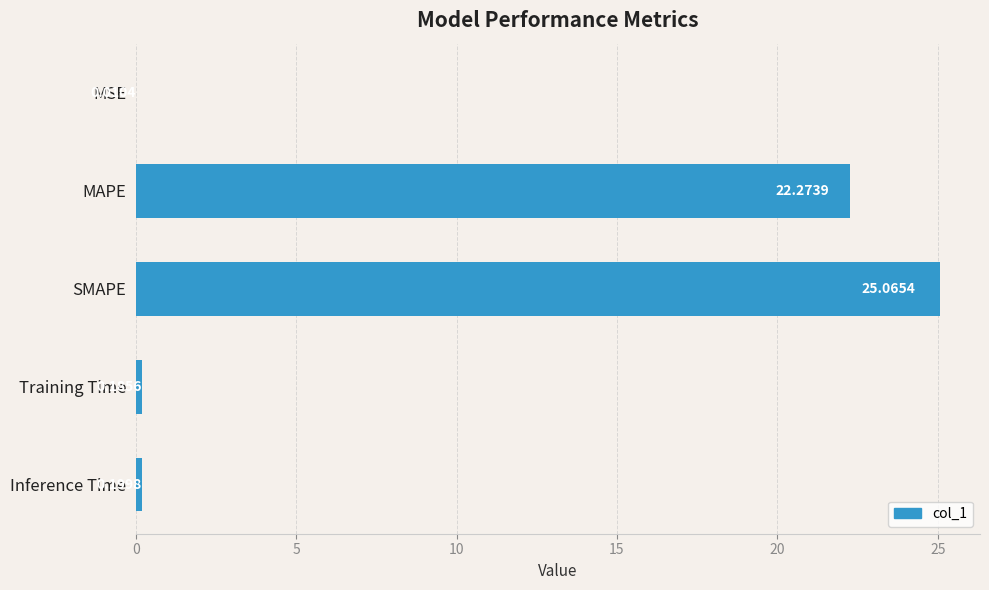

What is the sum of all values?

47.7